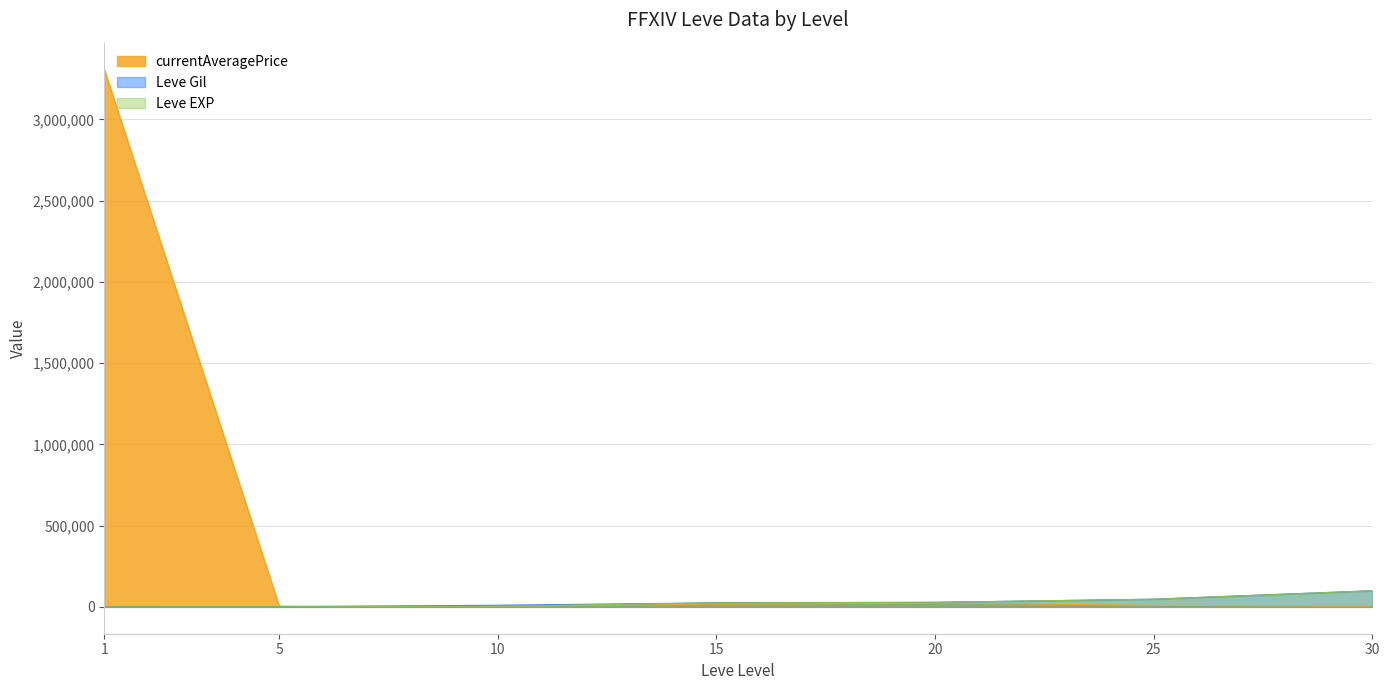

Is the value of Leve Gil at 15 greater than the value of Avg Price NQ at 30?

Yes